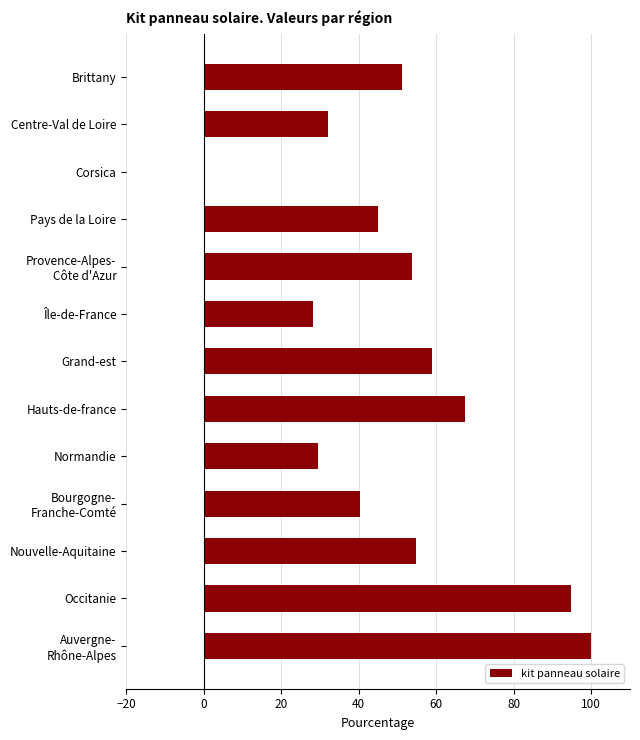

What value does the data have at Nouvelle-Aquitaine?

54.7